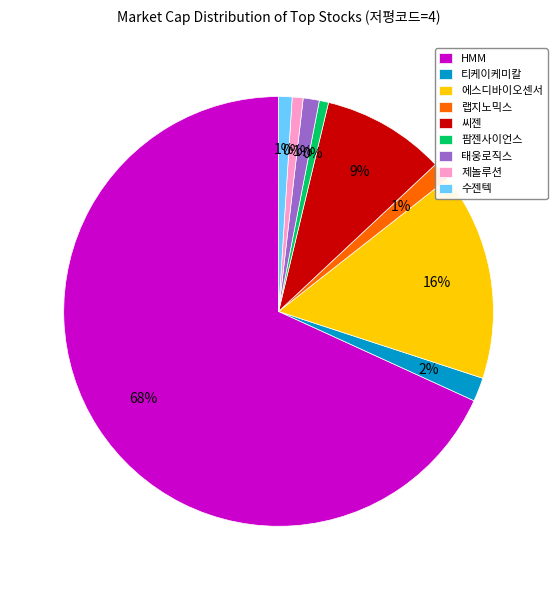

To the nearest percent, what is the difference between the largest and smallest slice percentages?

67%